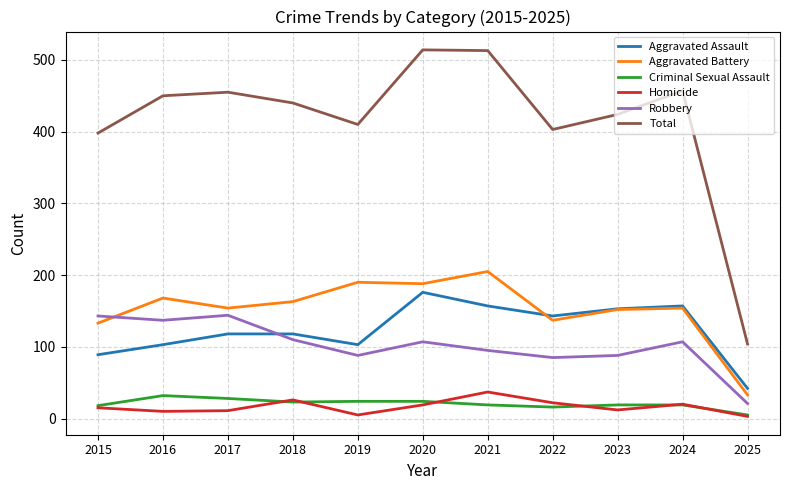

True or false: Criminal Sexual Assault and Total cross at least once.

False